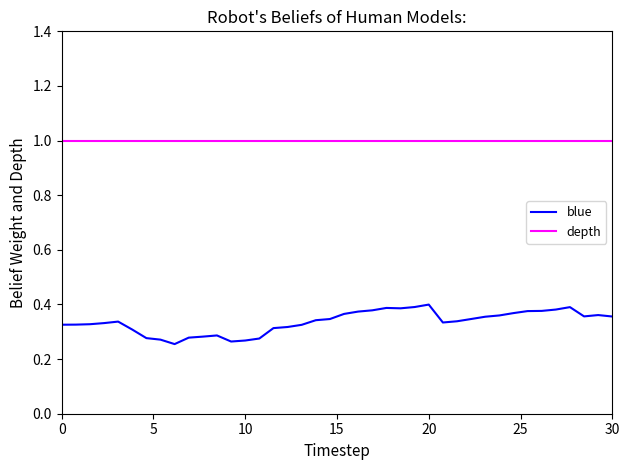

Count the number of categories in the chart.

40